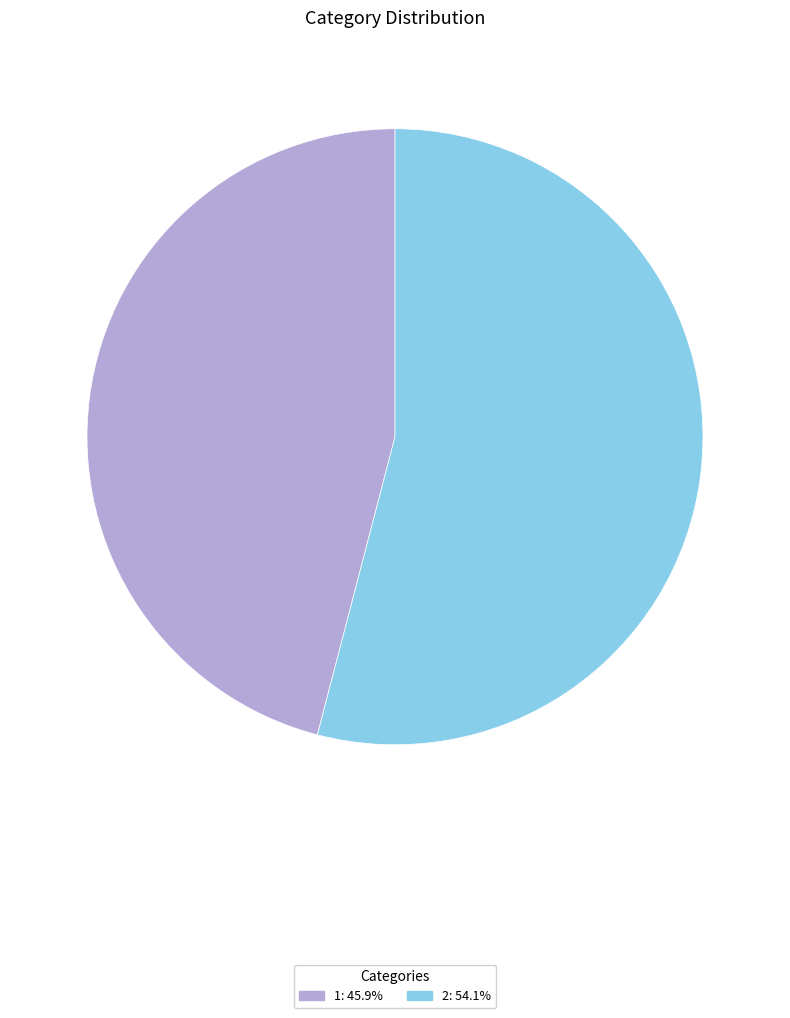

What is the smallest slice in the pie chart?

1